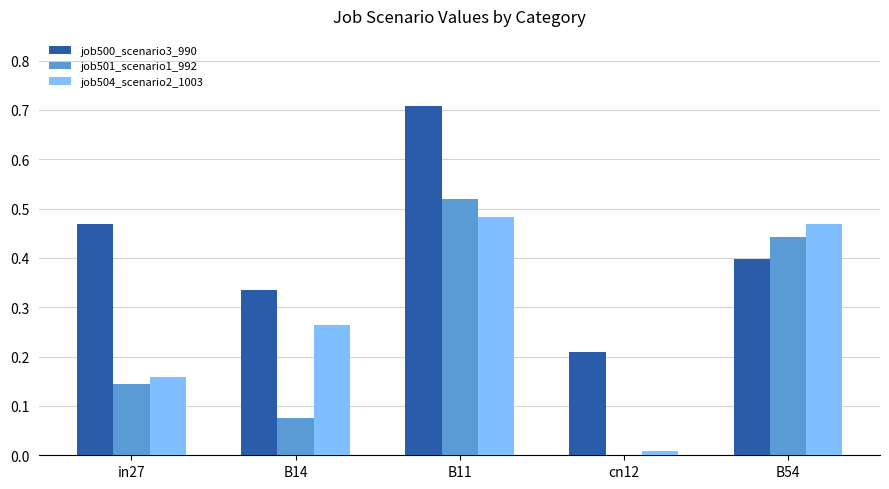

How many distinct data groups are displayed?

3